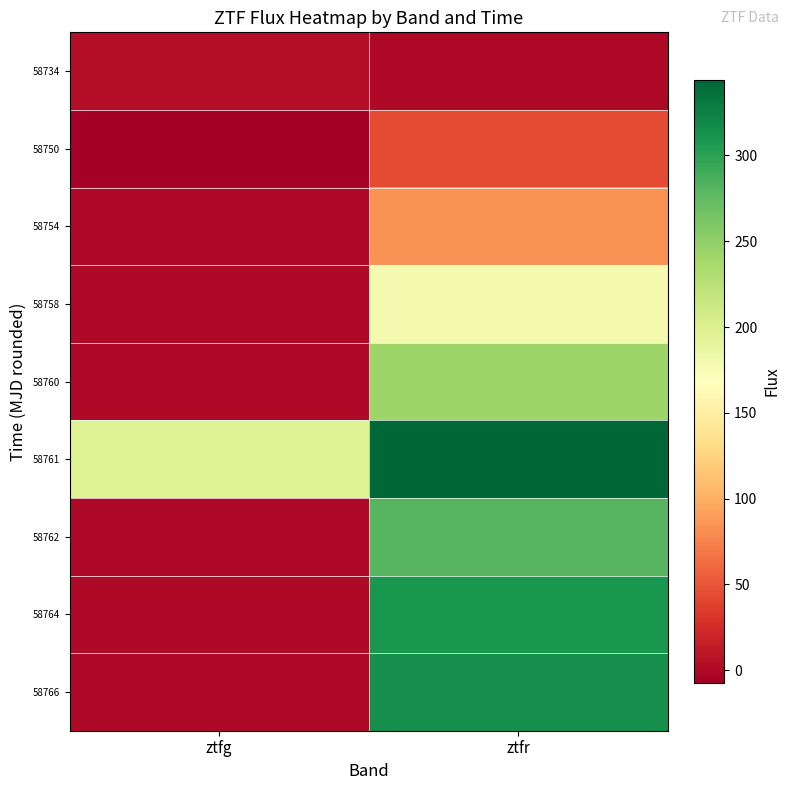

What is the total value across all series at ztfg?

195.0